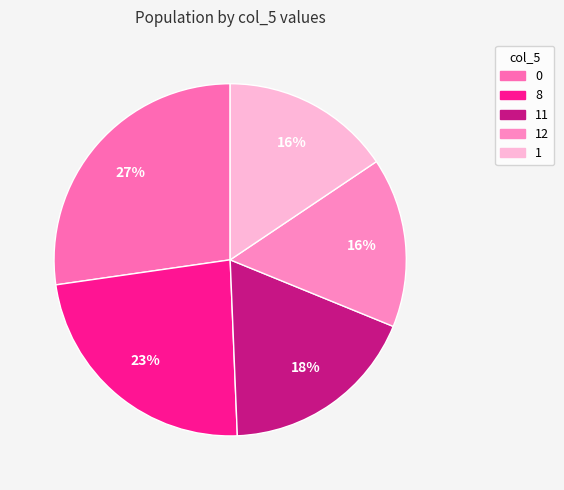

What is the ratio of the value at 12 to the value at 8?

0.7